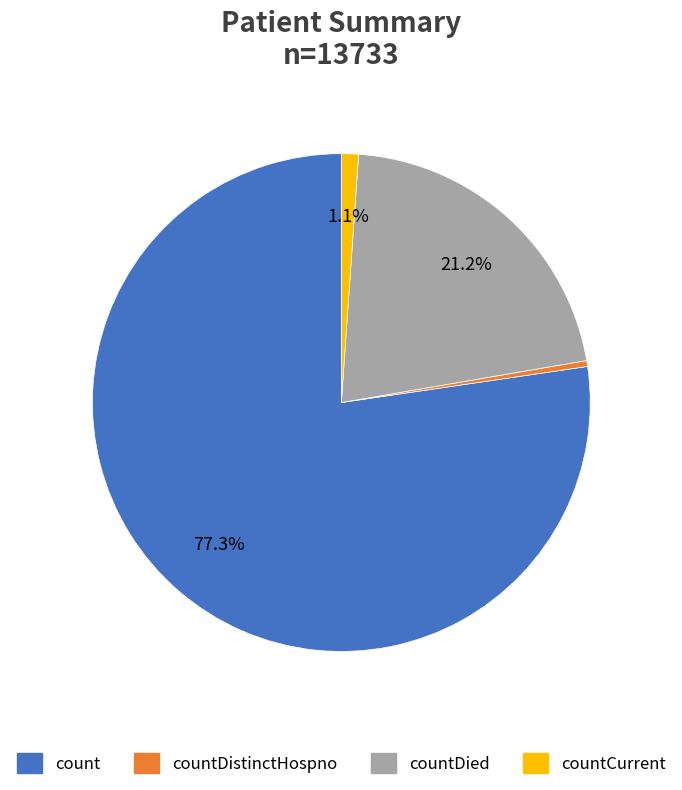

Which category has the biggest portion of the pie?

count